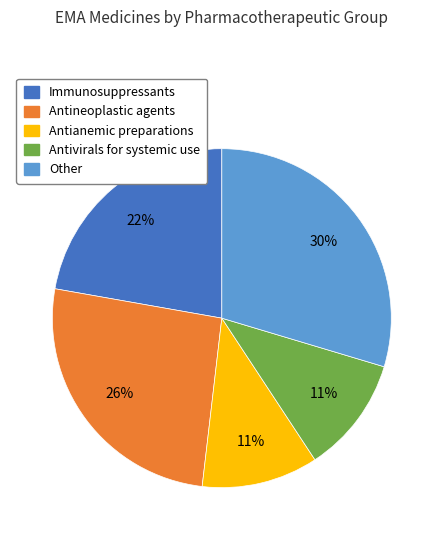

Between Antivirals for systemic use and Immunosuppressants, which is larger?

Immunosuppressants